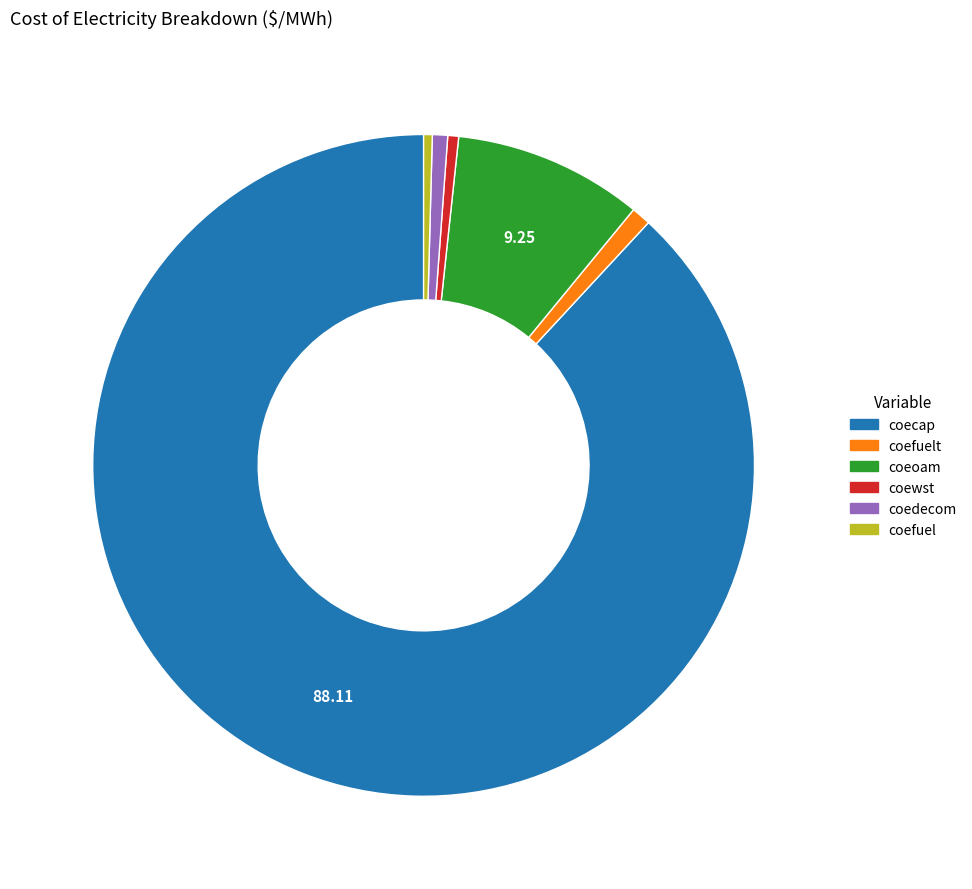

Is there a majority slice in this chart?

Yes